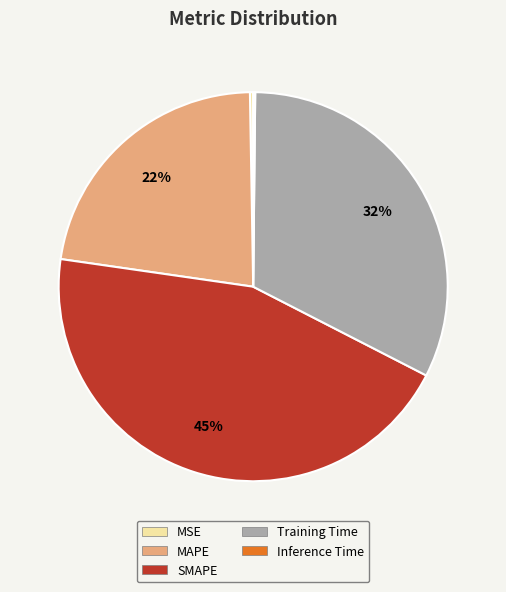

What is the largest slice in the pie chart?

SMAPE